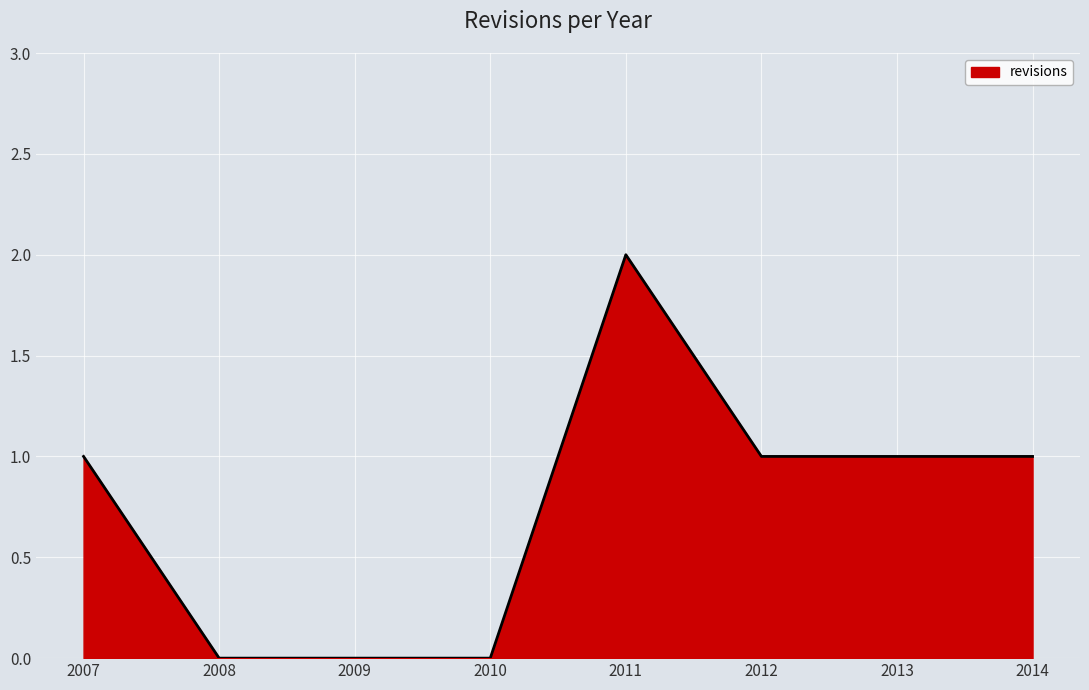

What is the difference between the maximum and minimum values?

2